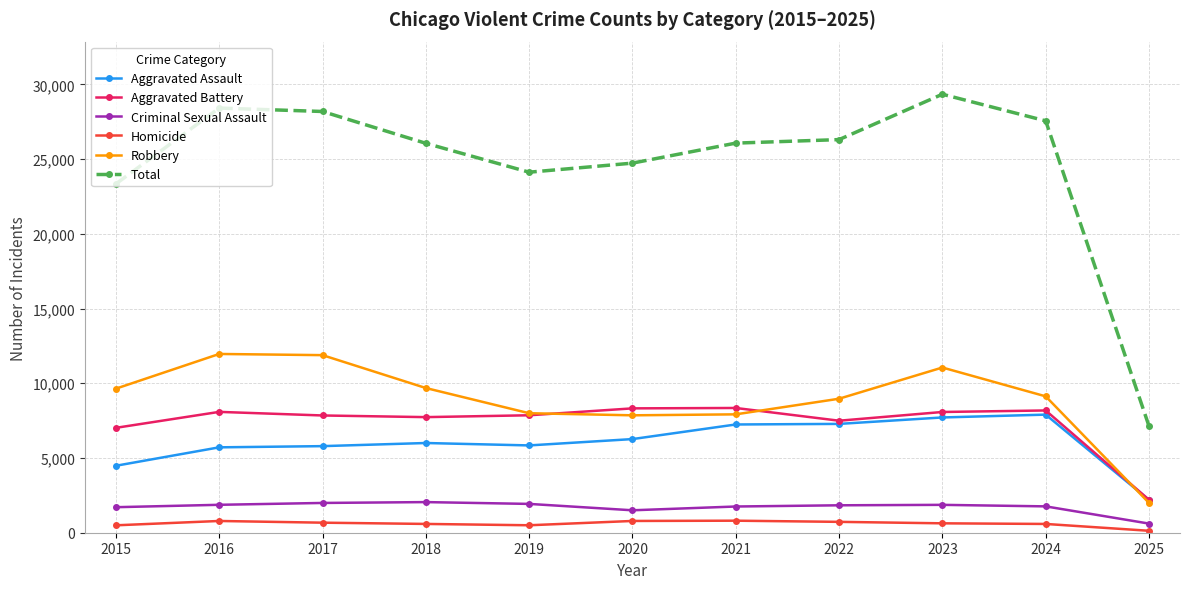

Which series changed the most between 2017 and 2020?

Robbery